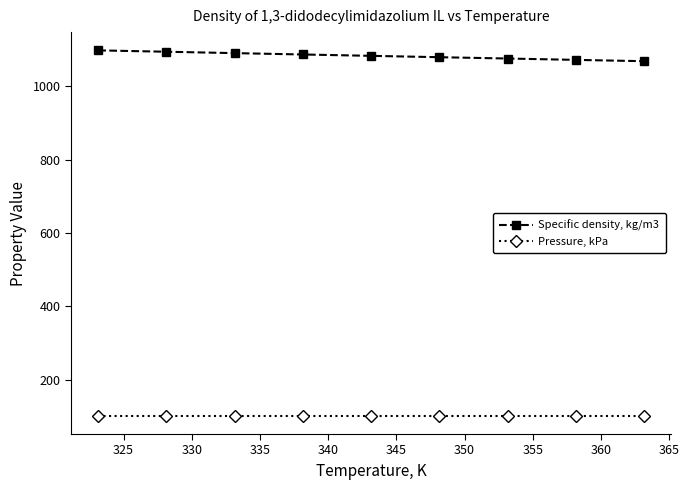

List the series in order of their peak value, lowest first.

Pressure, kPa, Specific density, kg/m3